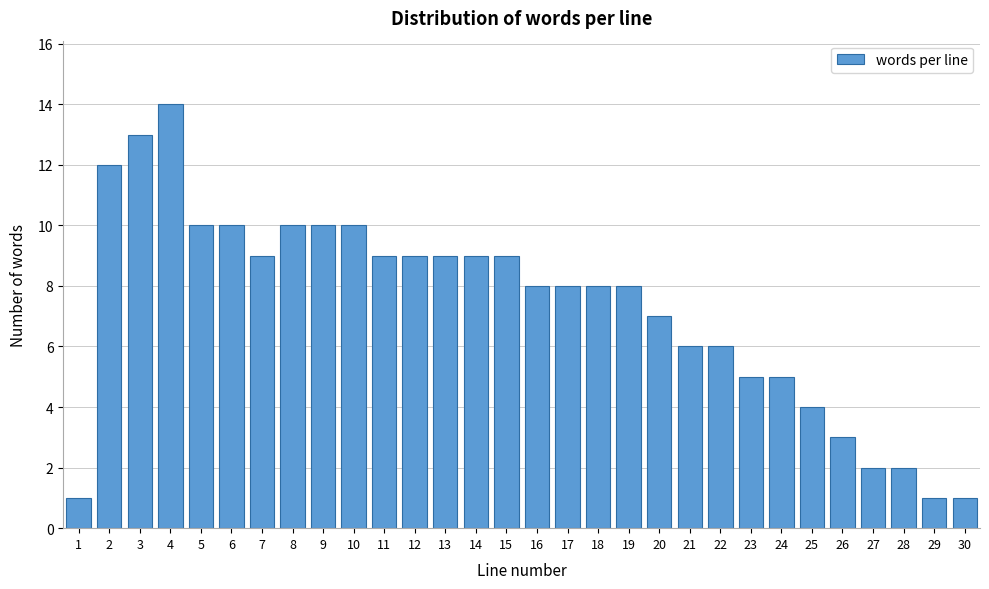

Reading left to right, what are all the values shown in this chart?

1=1	2=12	3=13	4=14	5=10	6=10	7=9	8=10	9=10	10=10	11=9	12=9	13=9	14=9	15=9	16=8	17=8	18=8	19=8	20=7	21=6	22=6	23=5	24=5	25=4	26=3	27=2	28=2	29=1	30=1